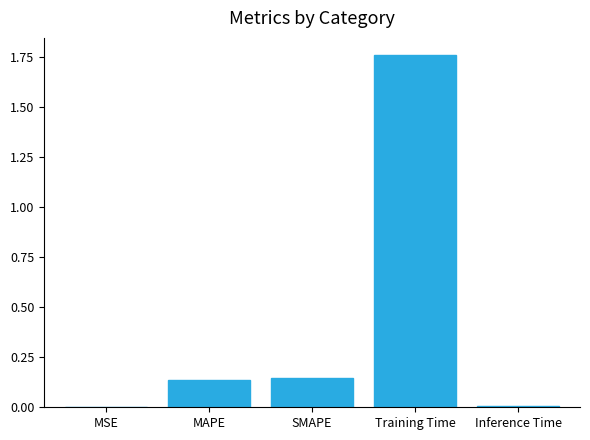

Which category has the highest value across all series?

Training Time